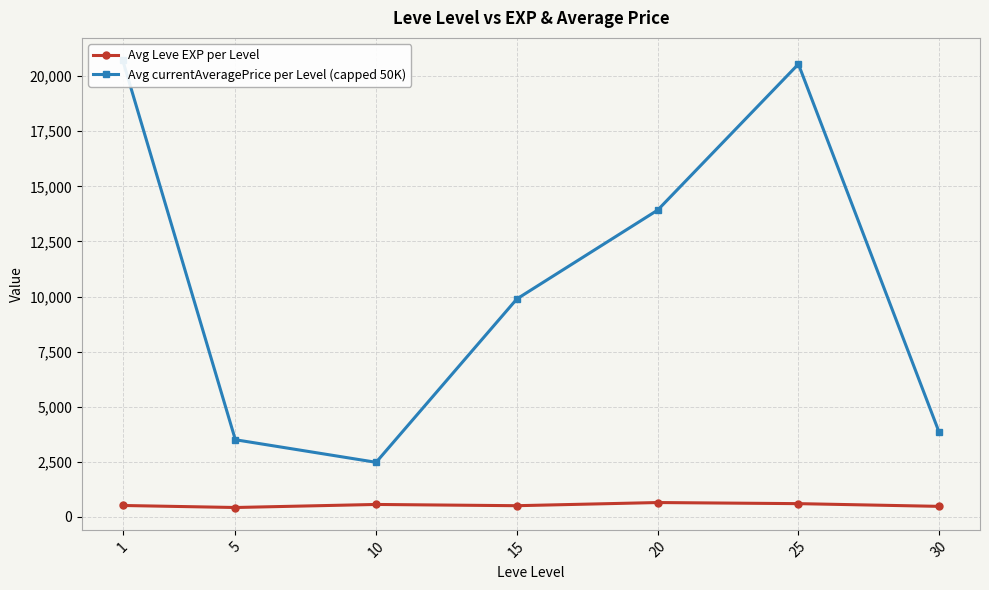

Does the chart display data point markers on the line(s)?

Yes